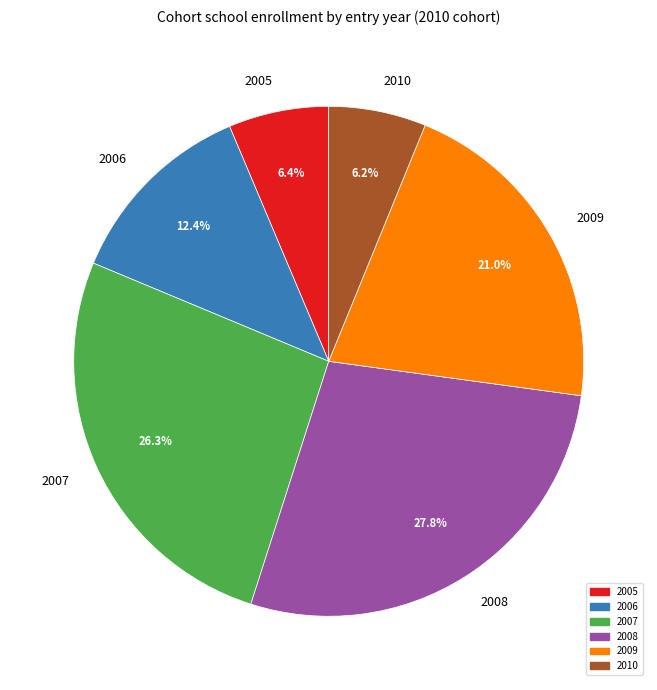

Which slice is the largest?

2008